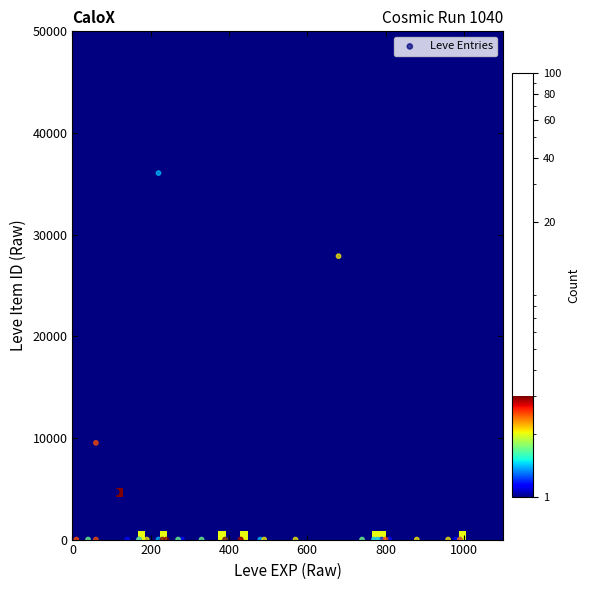

What Y value in the scatter plot is closest to 22048?

27884